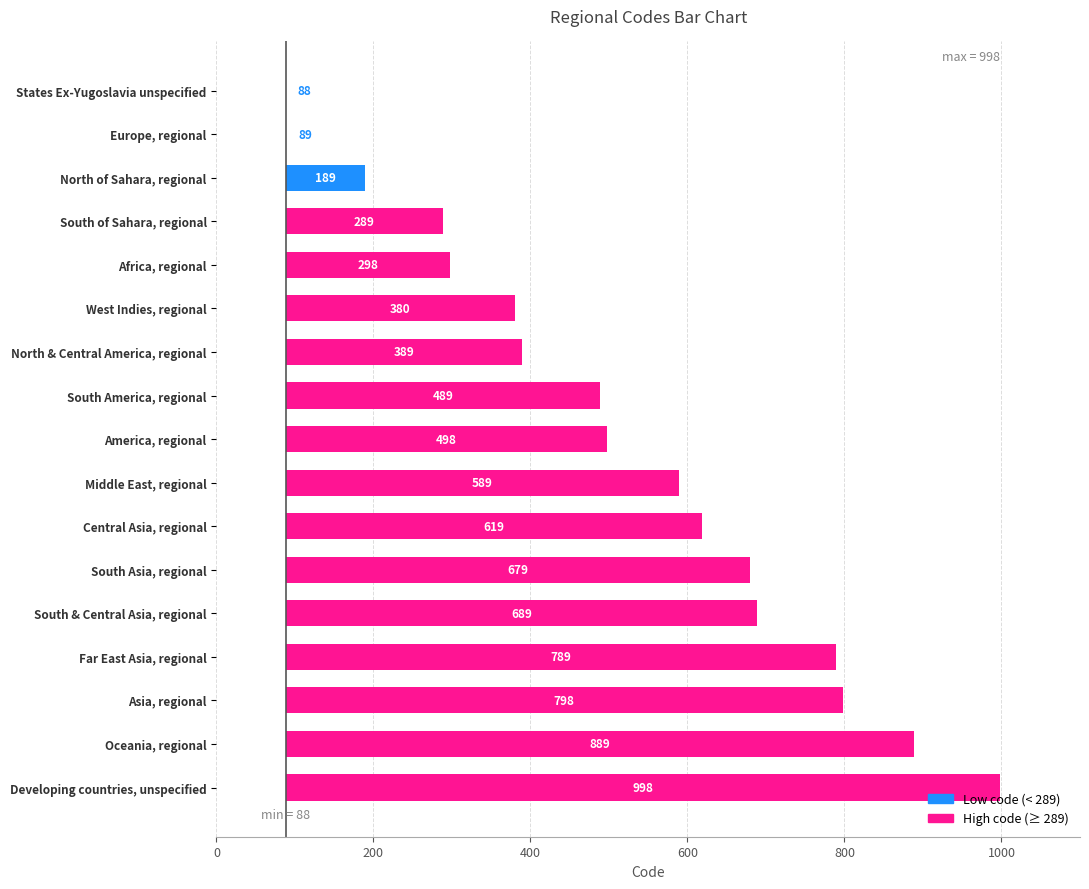

True or false: the data shows 0 at States Ex-Yugoslavia unspecified.

True